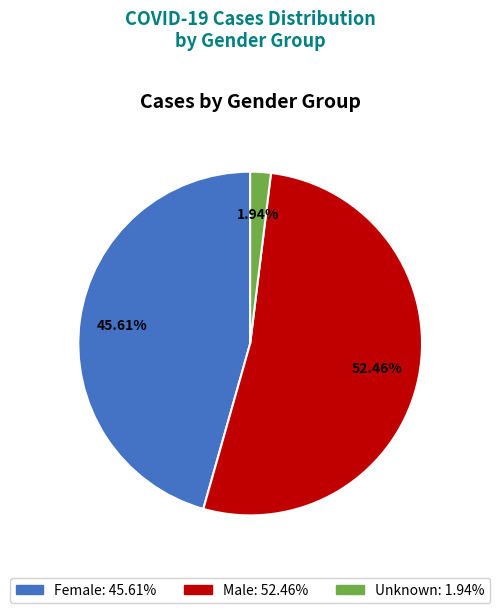

To the nearest percent, what is the difference between the Female and Unknown slice percentages?

44%